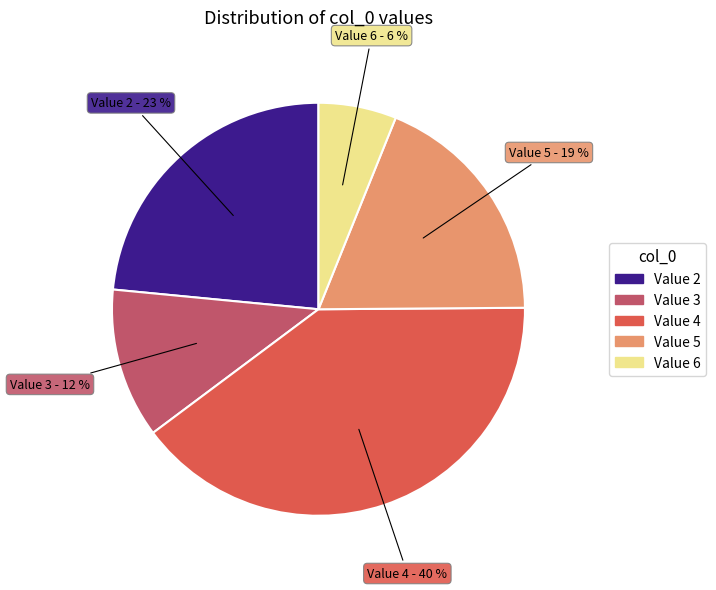

Count the number of slices in the pie.

5